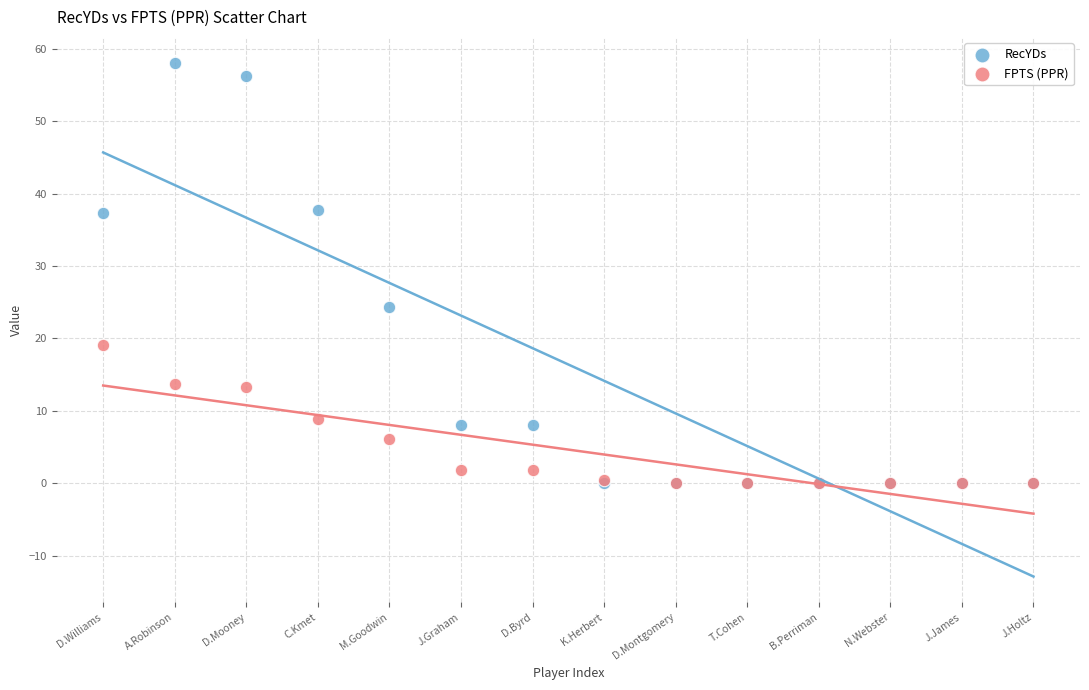

In the RecYDs series, what Y value is closest to 29?

24.4